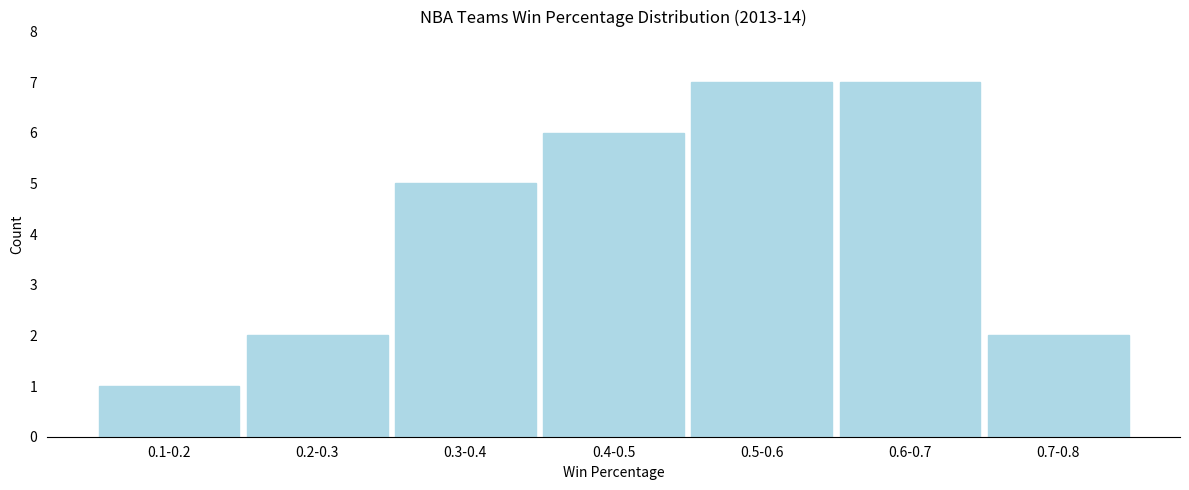

Reading left to right, extract all data points from this chart.

0.1-0.2=1	0.2-0.3=2	0.3-0.4=5	0.4-0.5=6	0.5-0.6=7	0.6-0.7=7	0.7-0.8=2